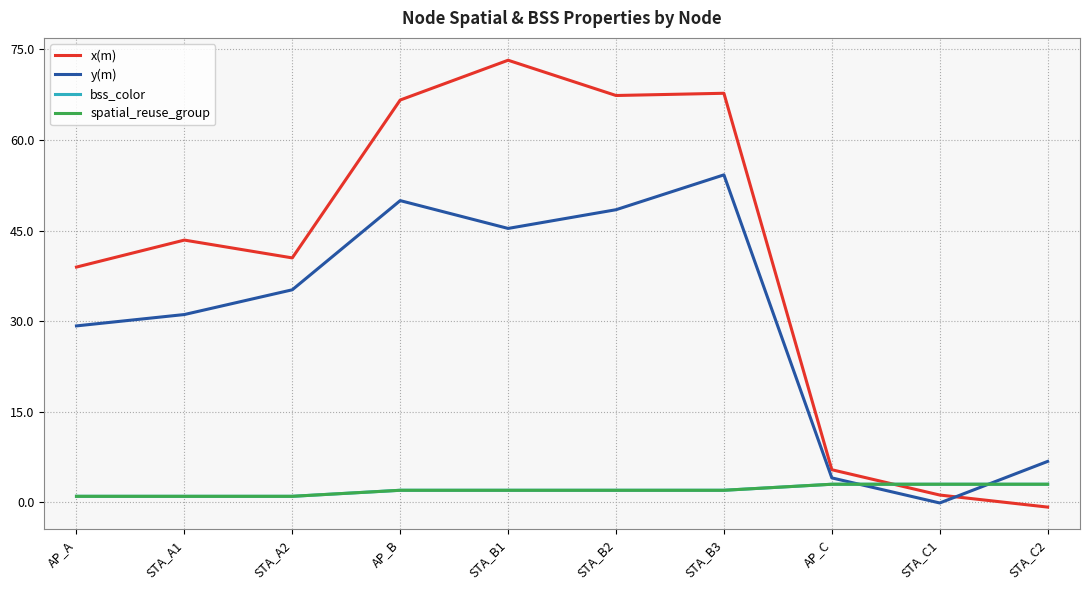

Is this an area chart (filled region under the line)?

No